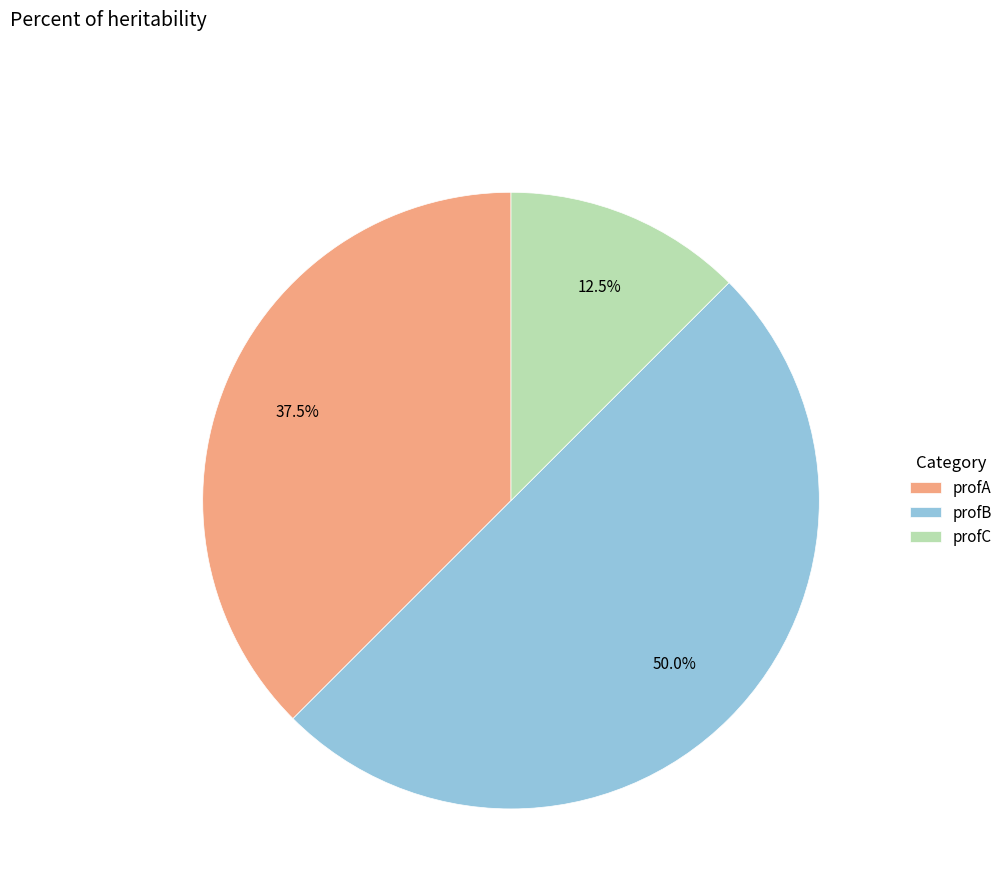

Is profC the majority of the pie?

No